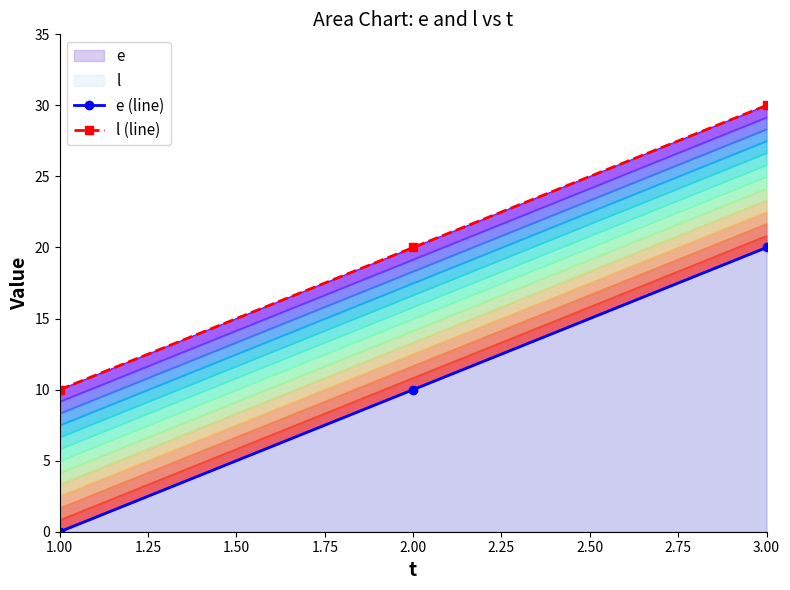

Which series changed the most between 2.00 and 3.00?

e (line)